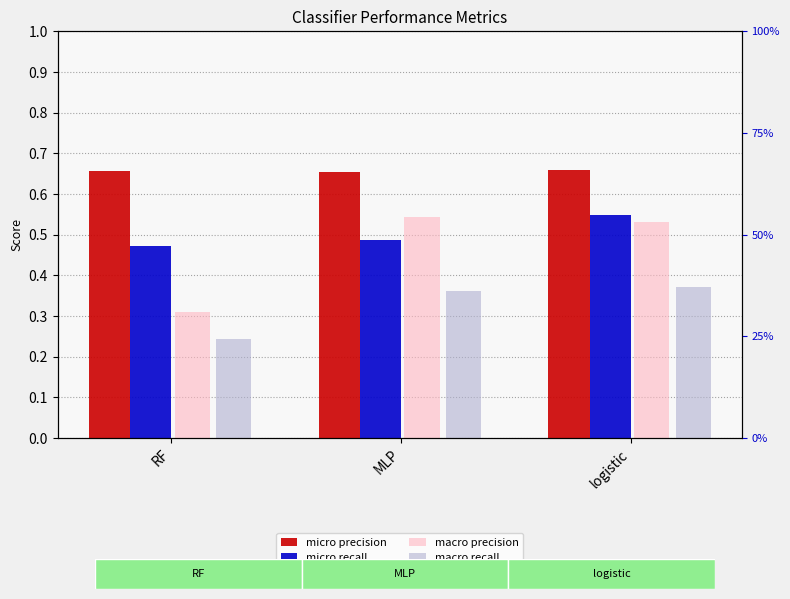

Where is macro precision nearest to the value 0?

RF